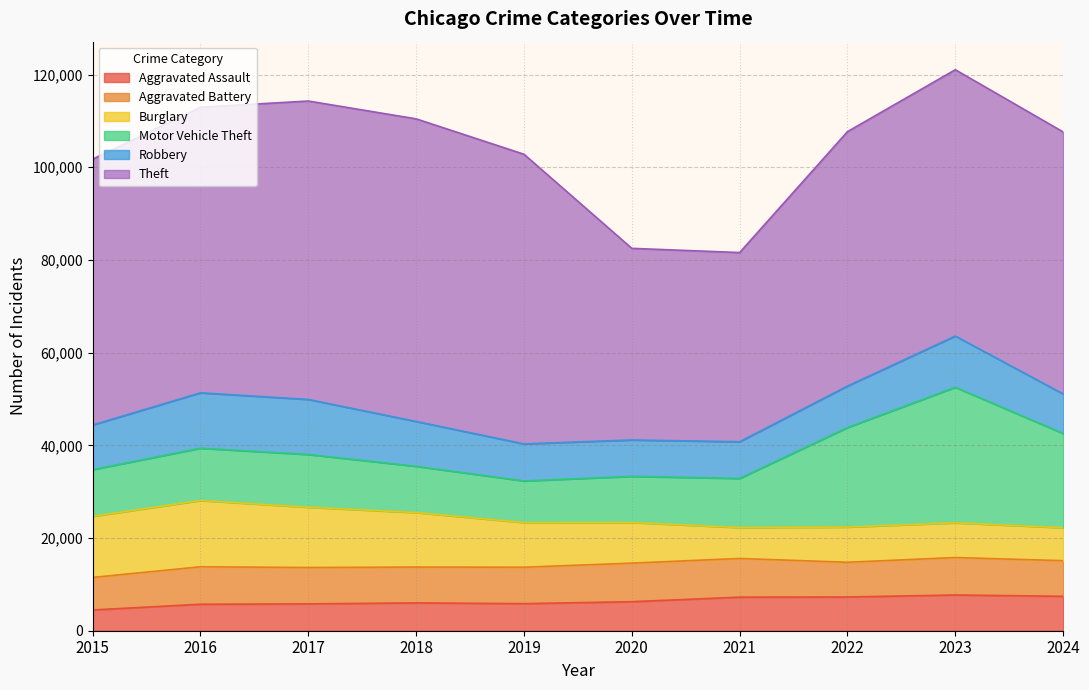

Count the number of data series in this chart.

6